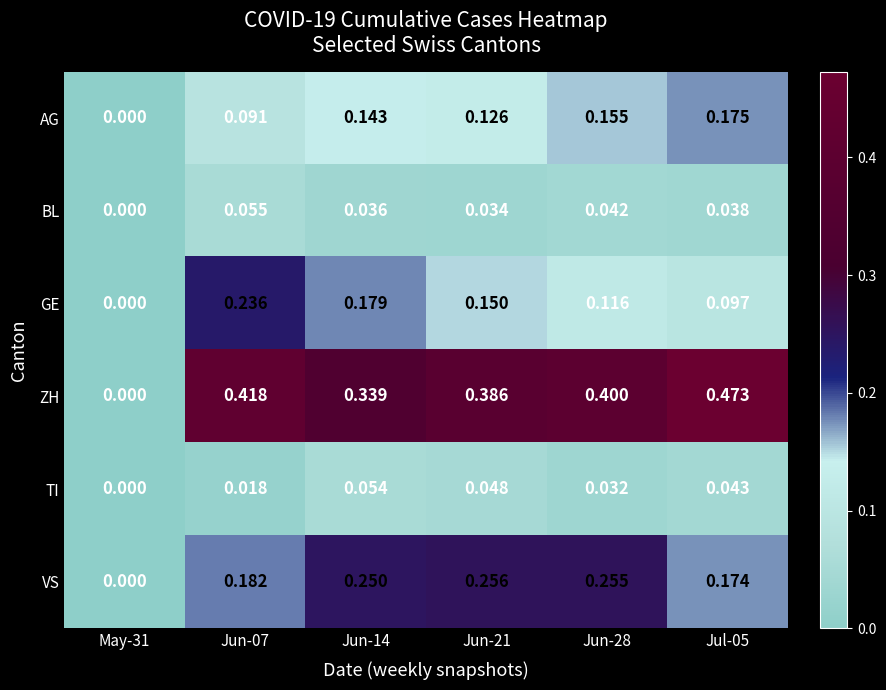

Which series has the largest total across all categories?

ZH